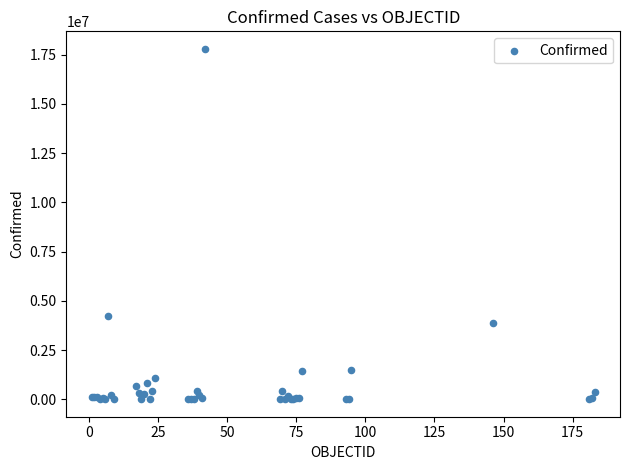

What Y value in the scatter plot is closest to 8900856?

4242763